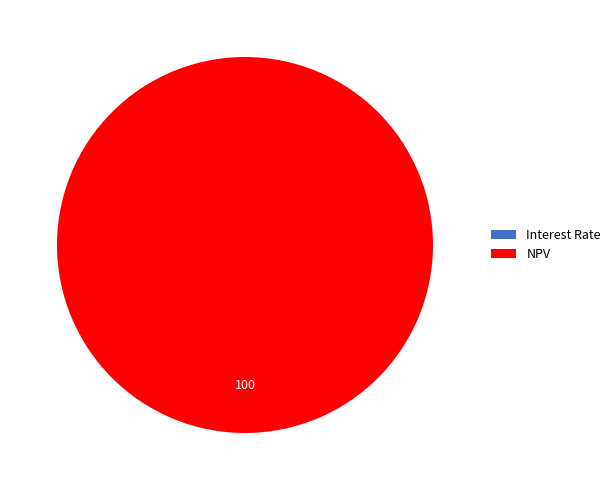

How many slices are in this pie chart?

2